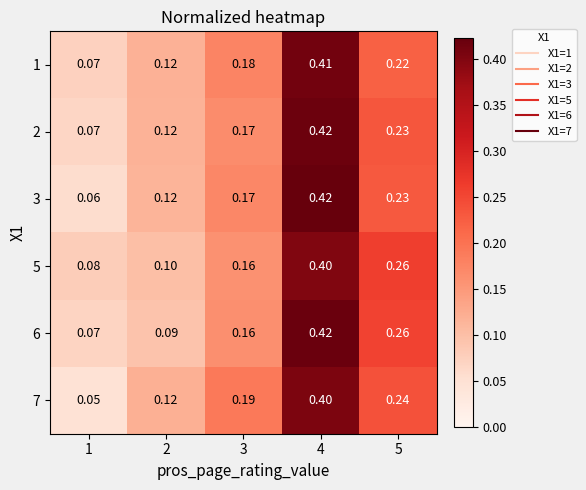

Rank the series at 5 from lowest to highest value.

1, 3, 2, 7, 6, 5